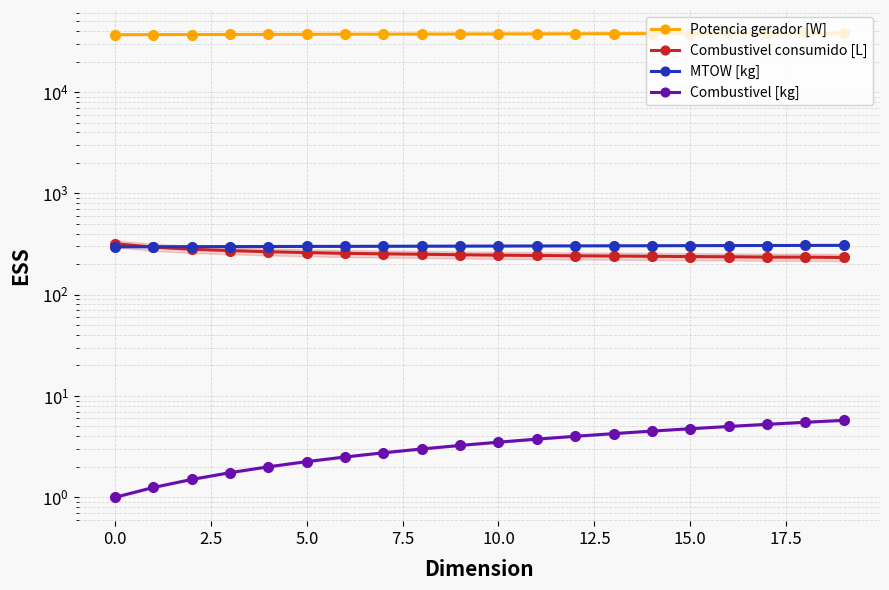

What is the sum of the MTOW [kg] values at 11 and 16?

607.5